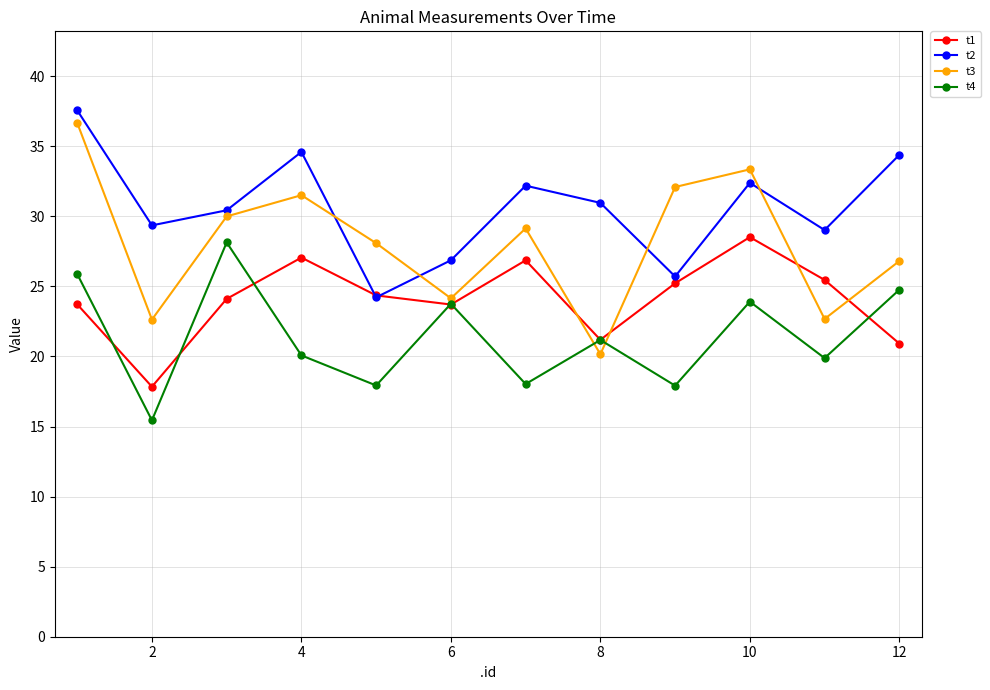

Which series has the widest spread of values?

t3